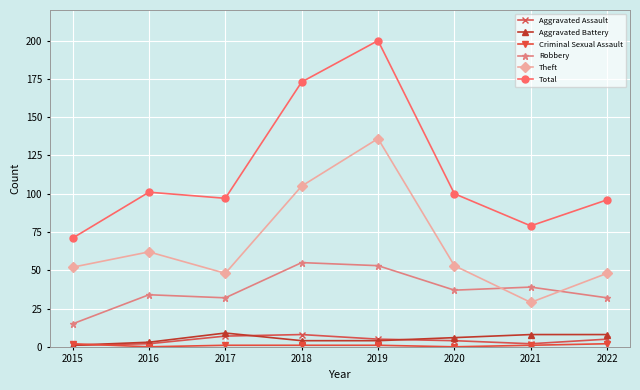

Which label corresponds to the largest value in the chart?

2019